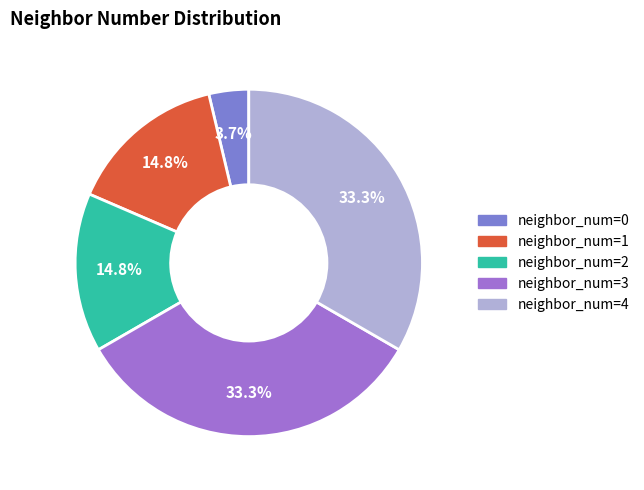

Is neighbor_num=1 the majority of the pie?

No